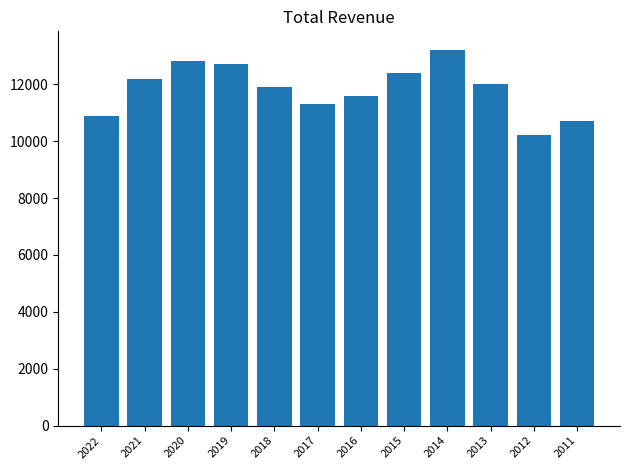

What is the value of the 12th bar from the left?

10700